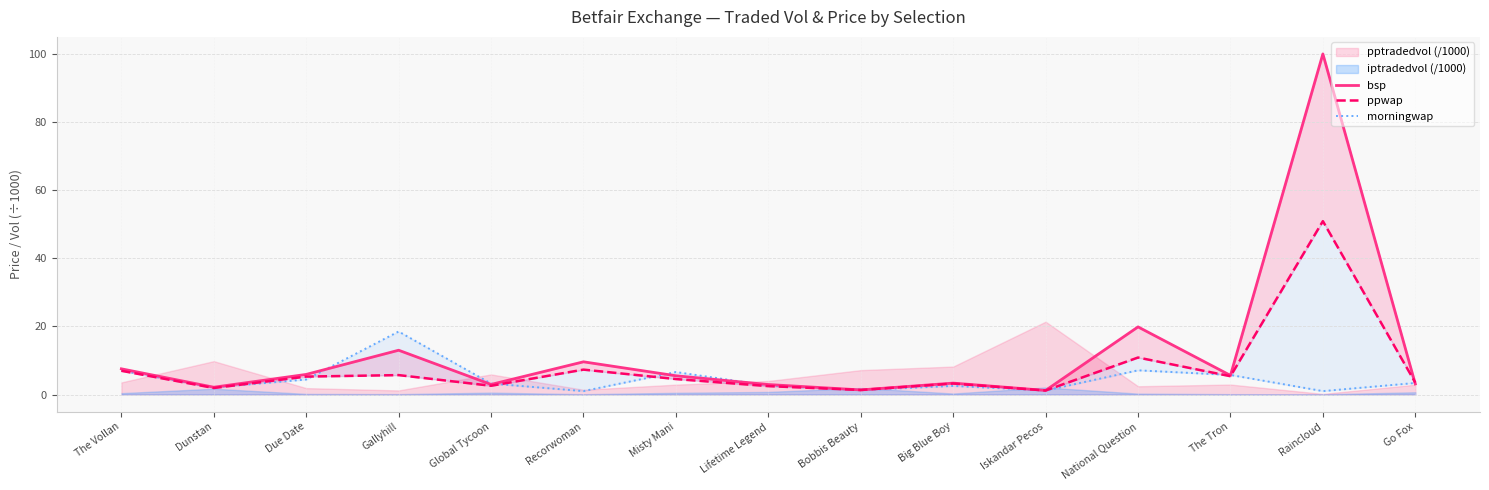

Where is bsp nearest to the value 50?

National Question